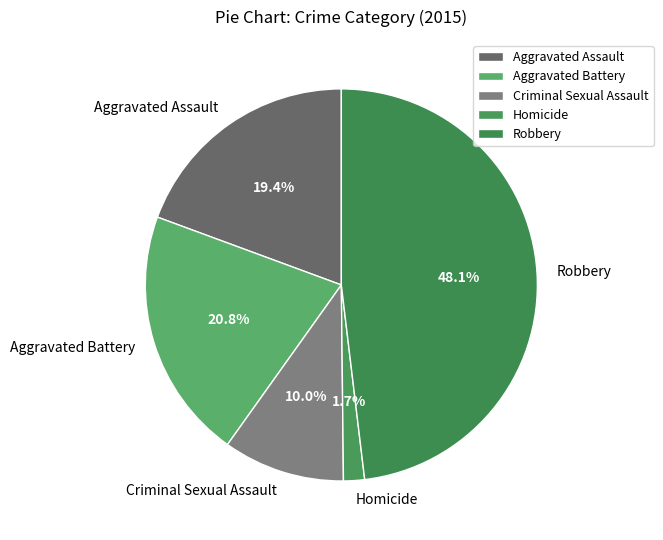

Is it true that Criminal Sexual Assault is 10% of the pie?

True